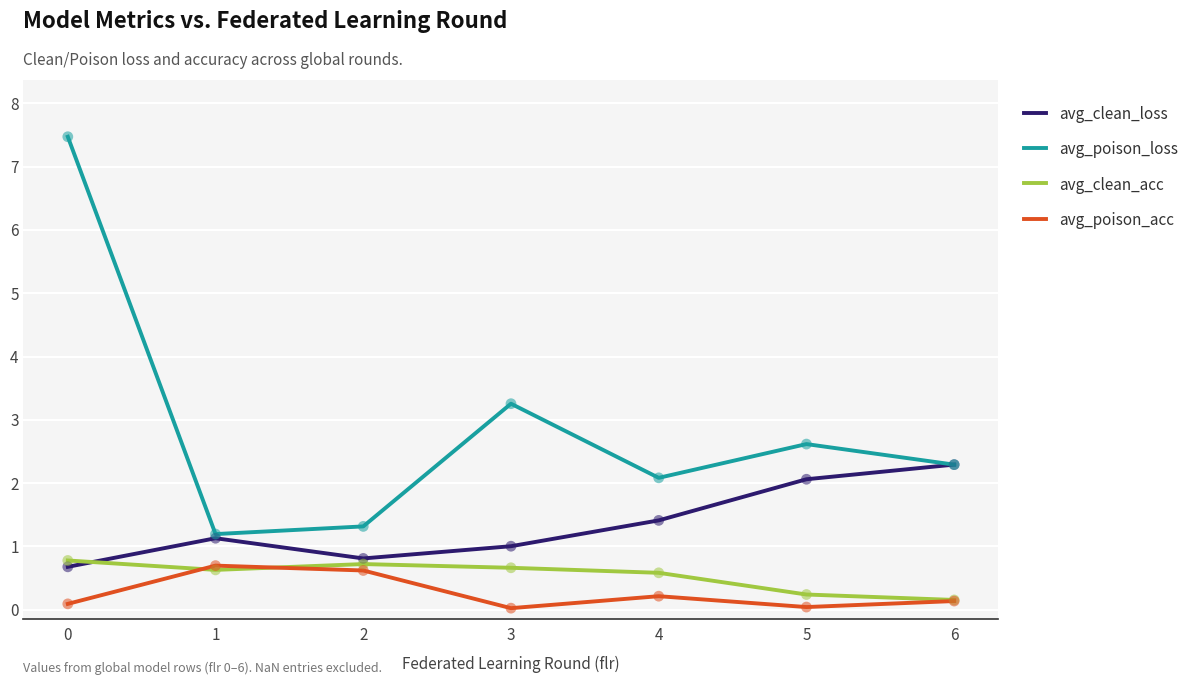

What are all the series names shown in the legend?

avg_clean_loss, avg_poison_loss, avg_clean_acc, avg_poison_acc